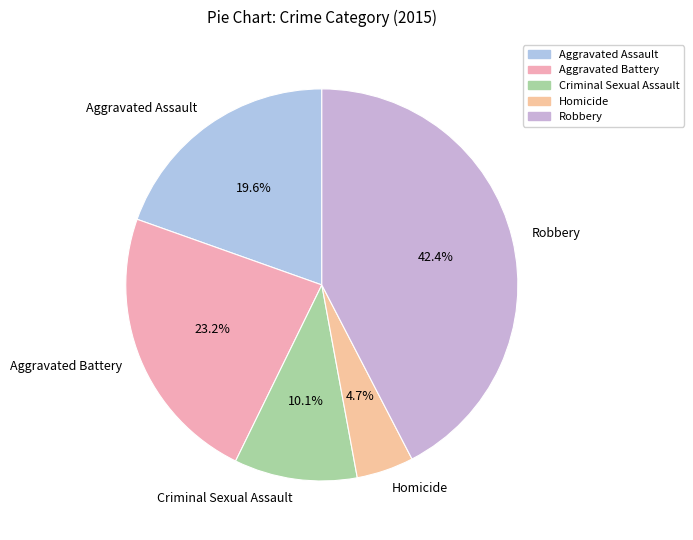

What is the ratio of the value at Criminal Sexual Assault to the value at Aggravated Battery?

0.4